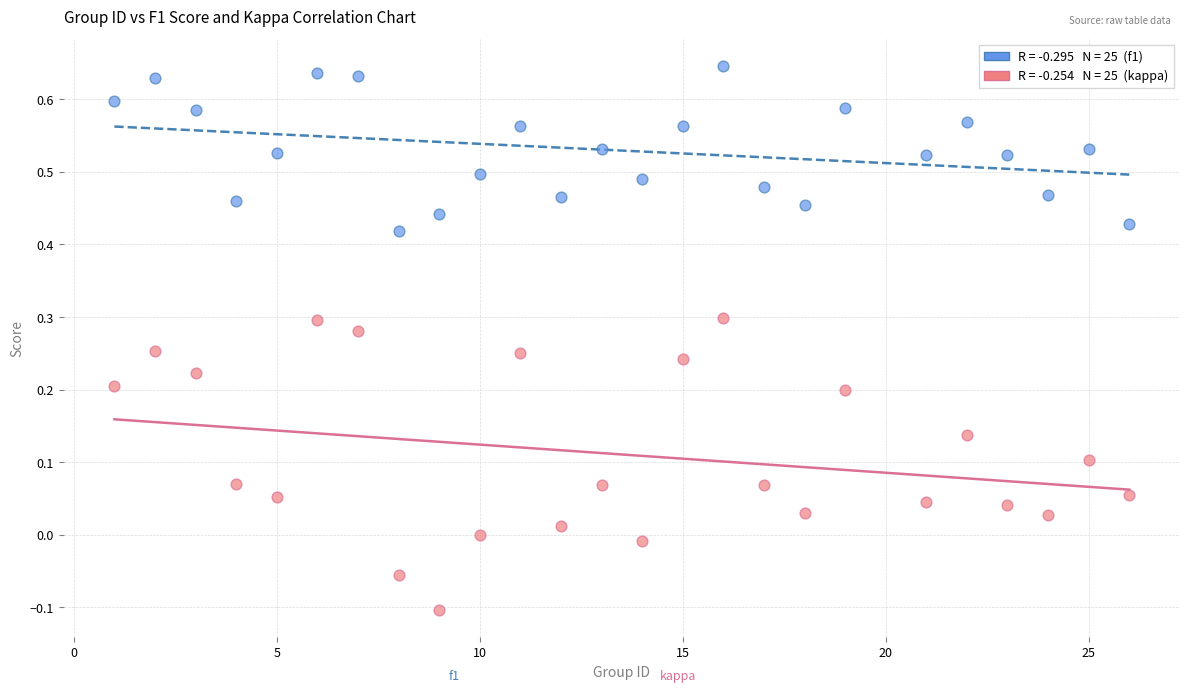

Across all data points, what is the range of X values (max minus min)?

25.0